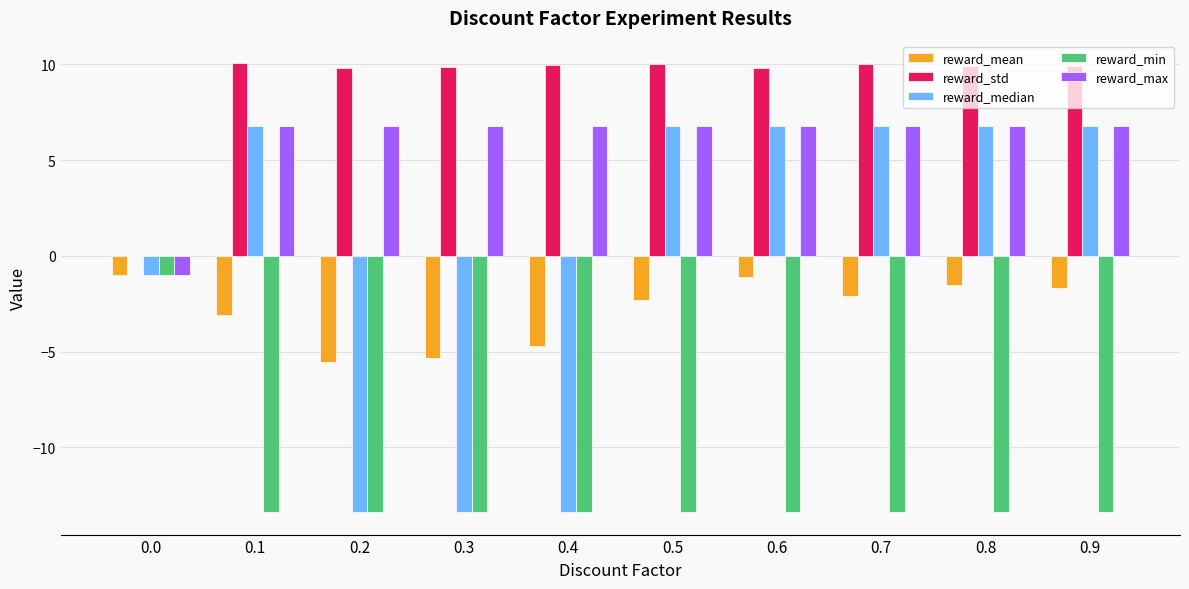

What is the approximate value of reward_max at 0.7?

6.8